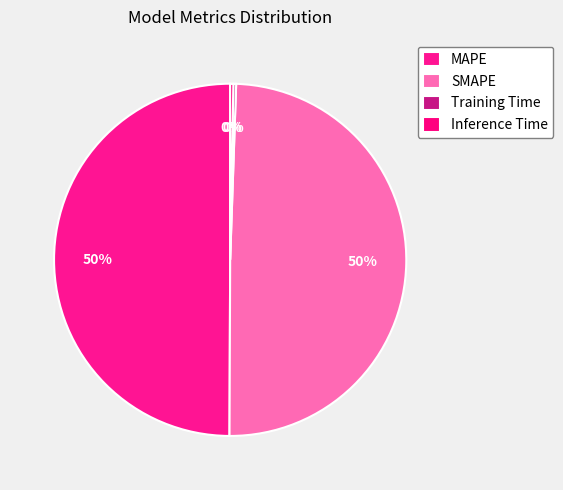

Which has a higher value, SMAPE or Inference Time?

SMAPE